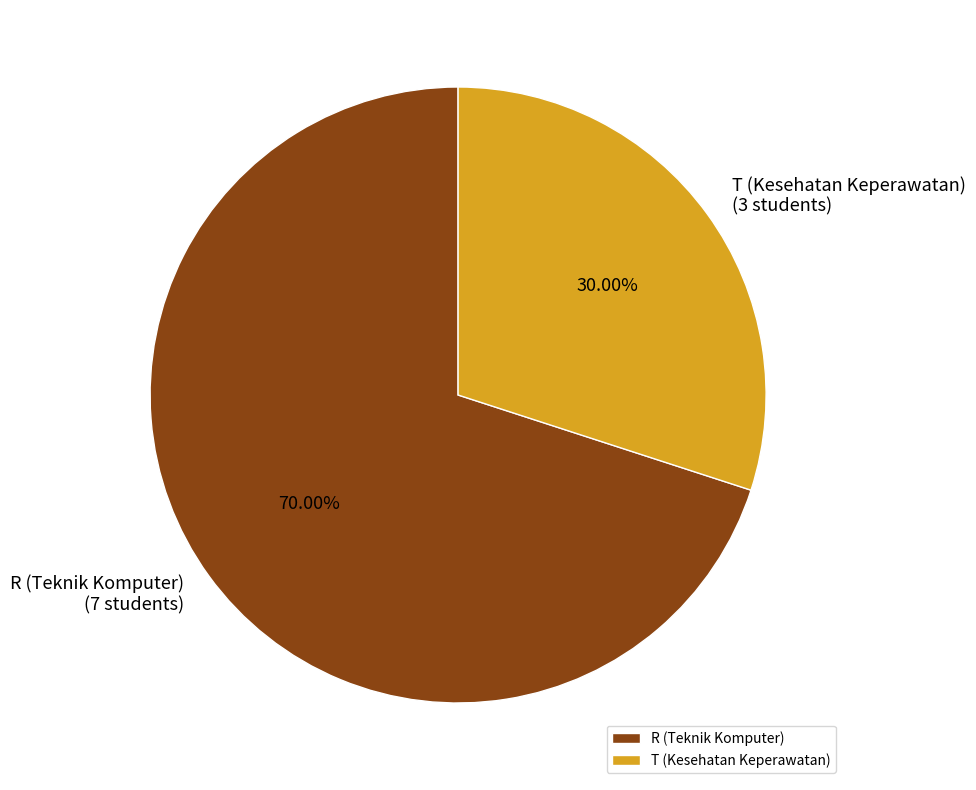

How many segments does this pie chart have?

2